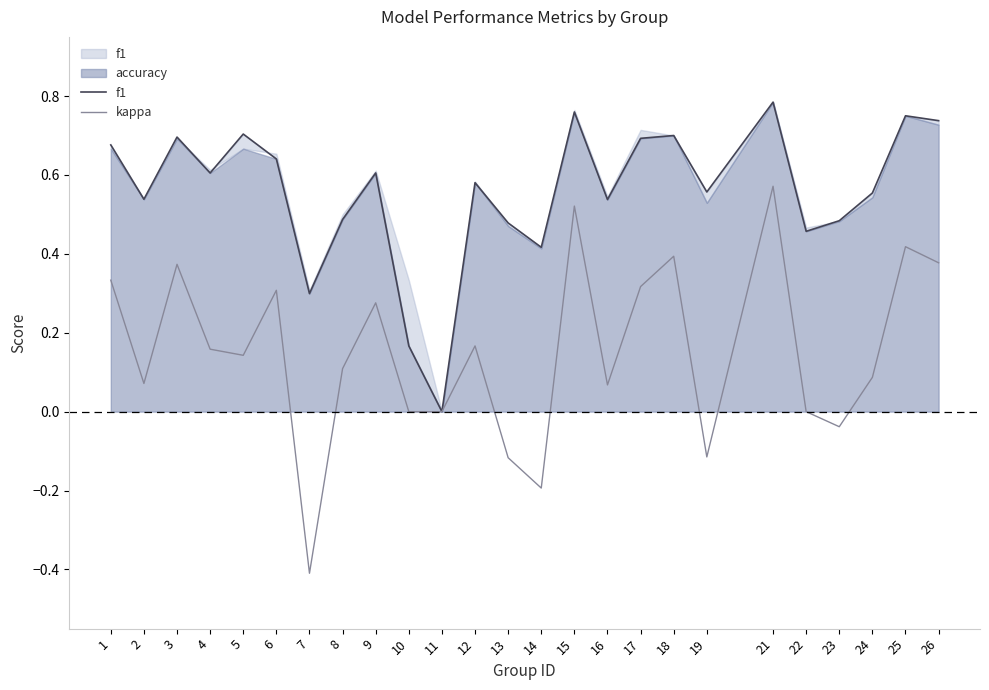

How many f1 values are between 0 and 1?

25